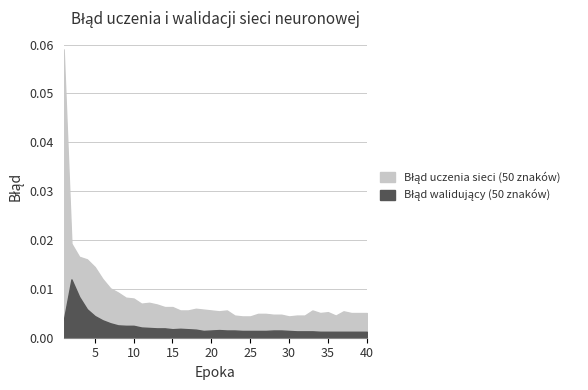

At how many categories does at least one series exceed 0?

40